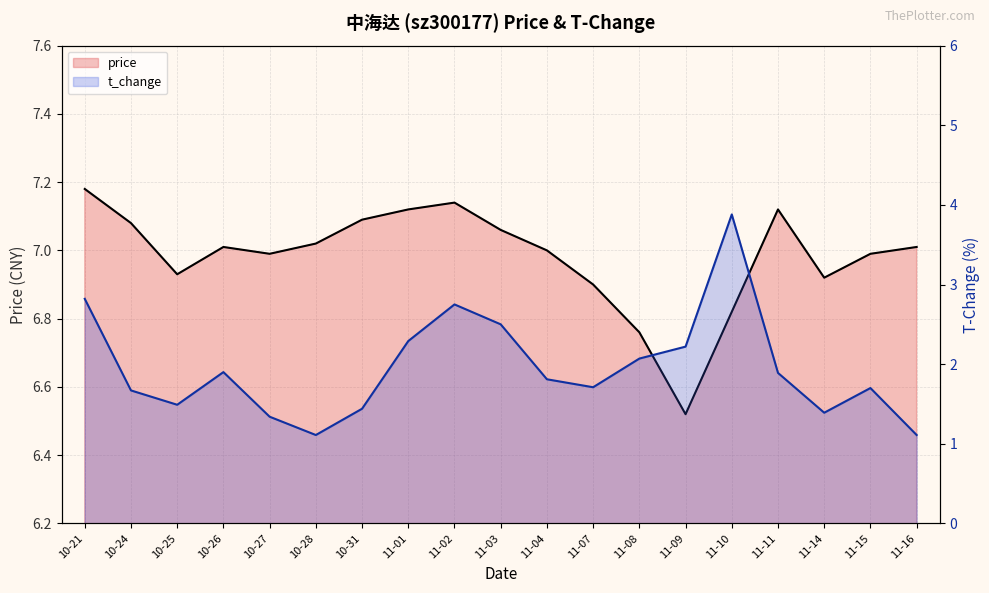

At how many categories does at least one series exceed 7?

10